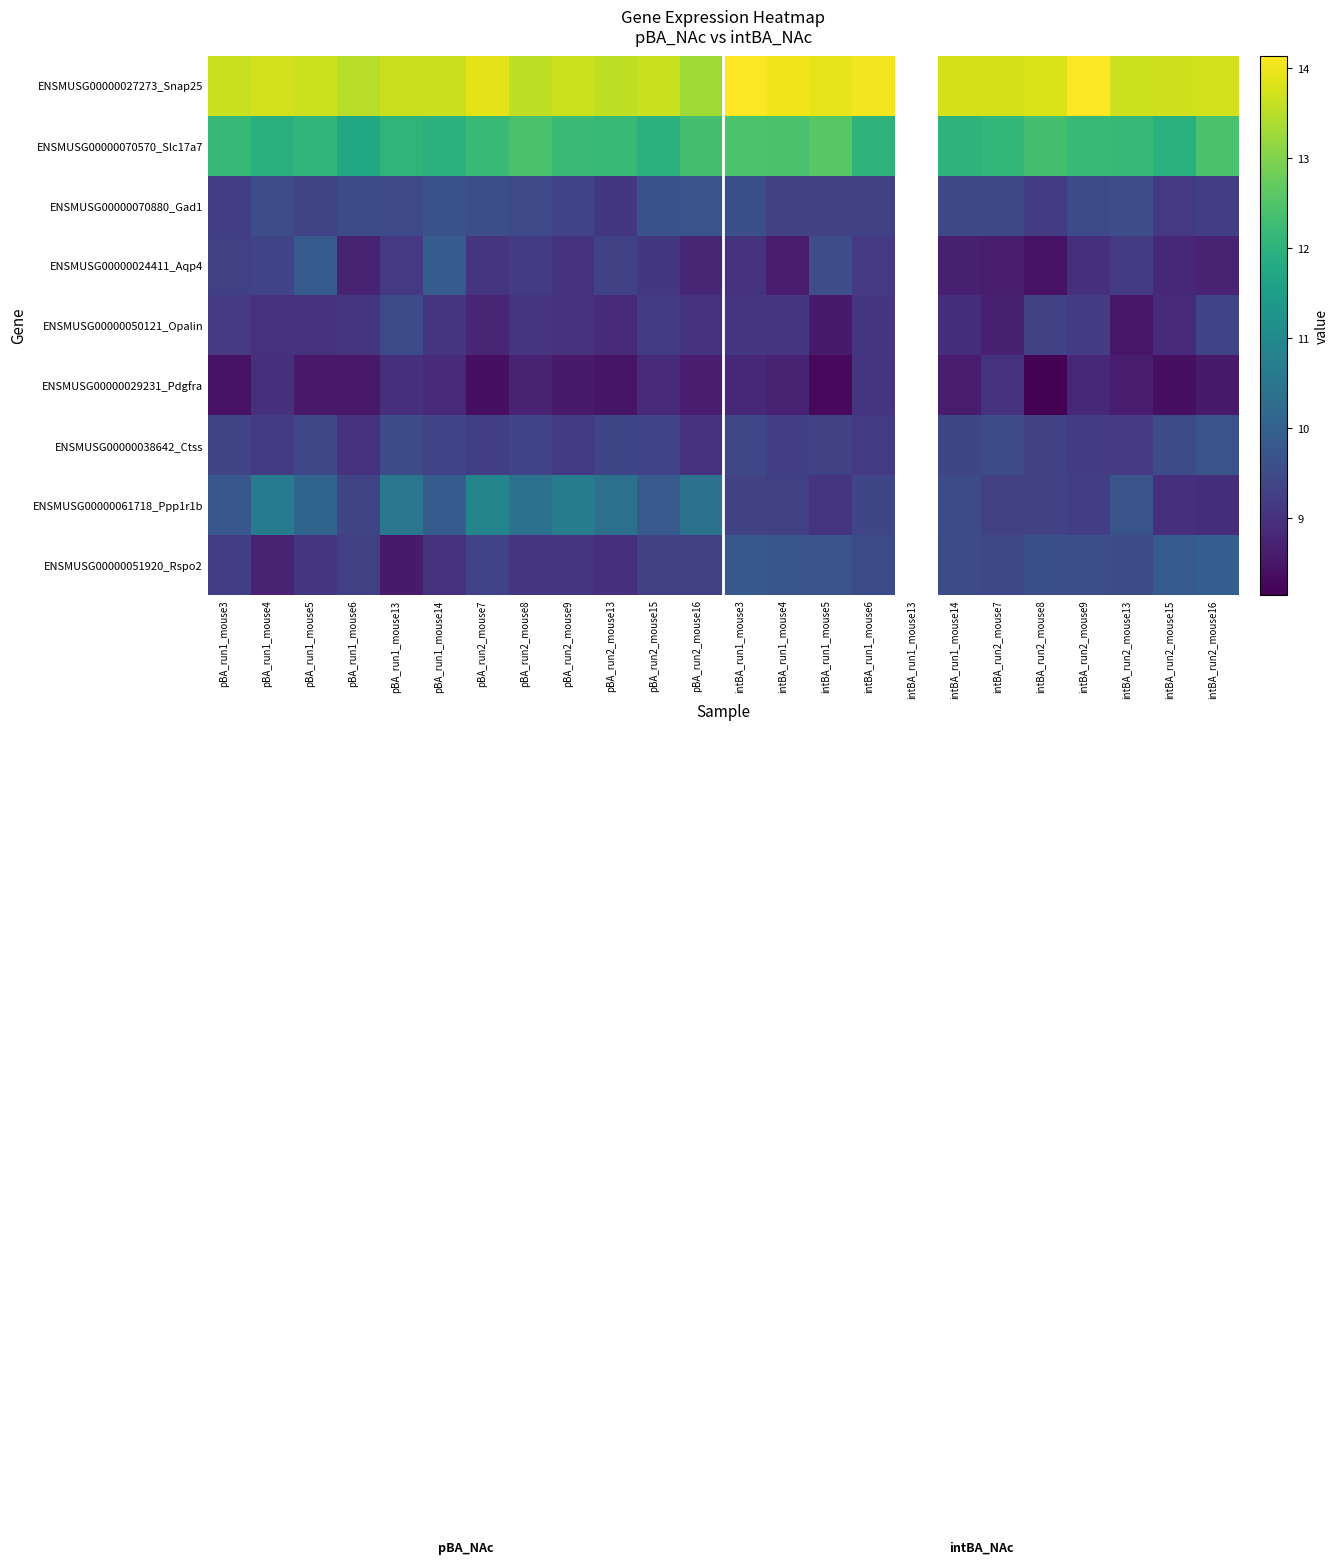

Between pBA_run1_mouse5 and pBA_run2_mouse7, which series saw the biggest shift?

ENSMUSG00000061718_Ppp1r1b